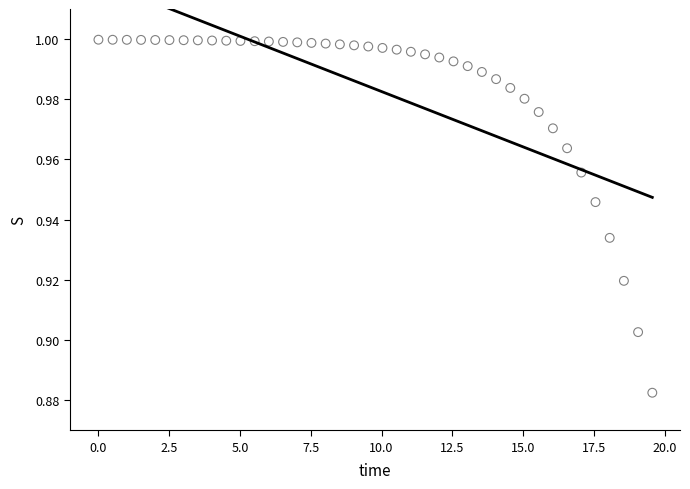

What is the range of X values (max minus min)?

19.6